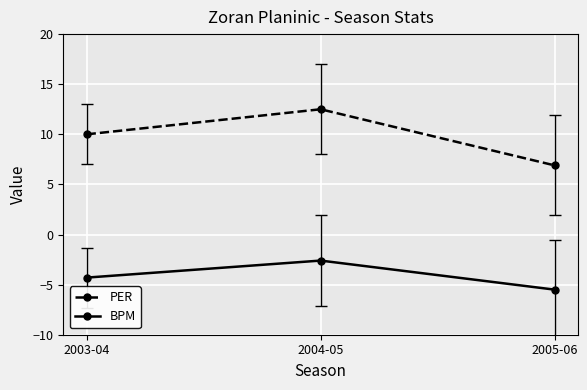

Which series changed the most between 2003-04 and 2004-05?

PER